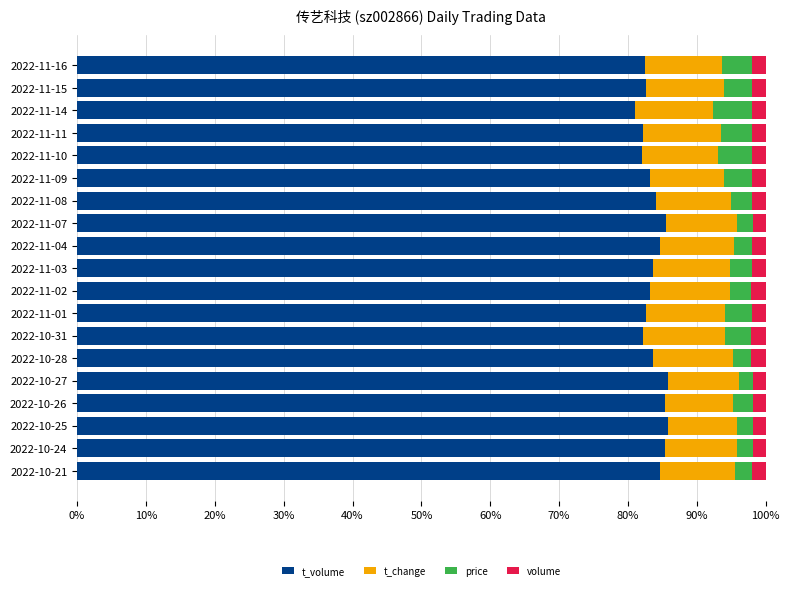

What is the total value across all series at 2022-11-11?

100.0